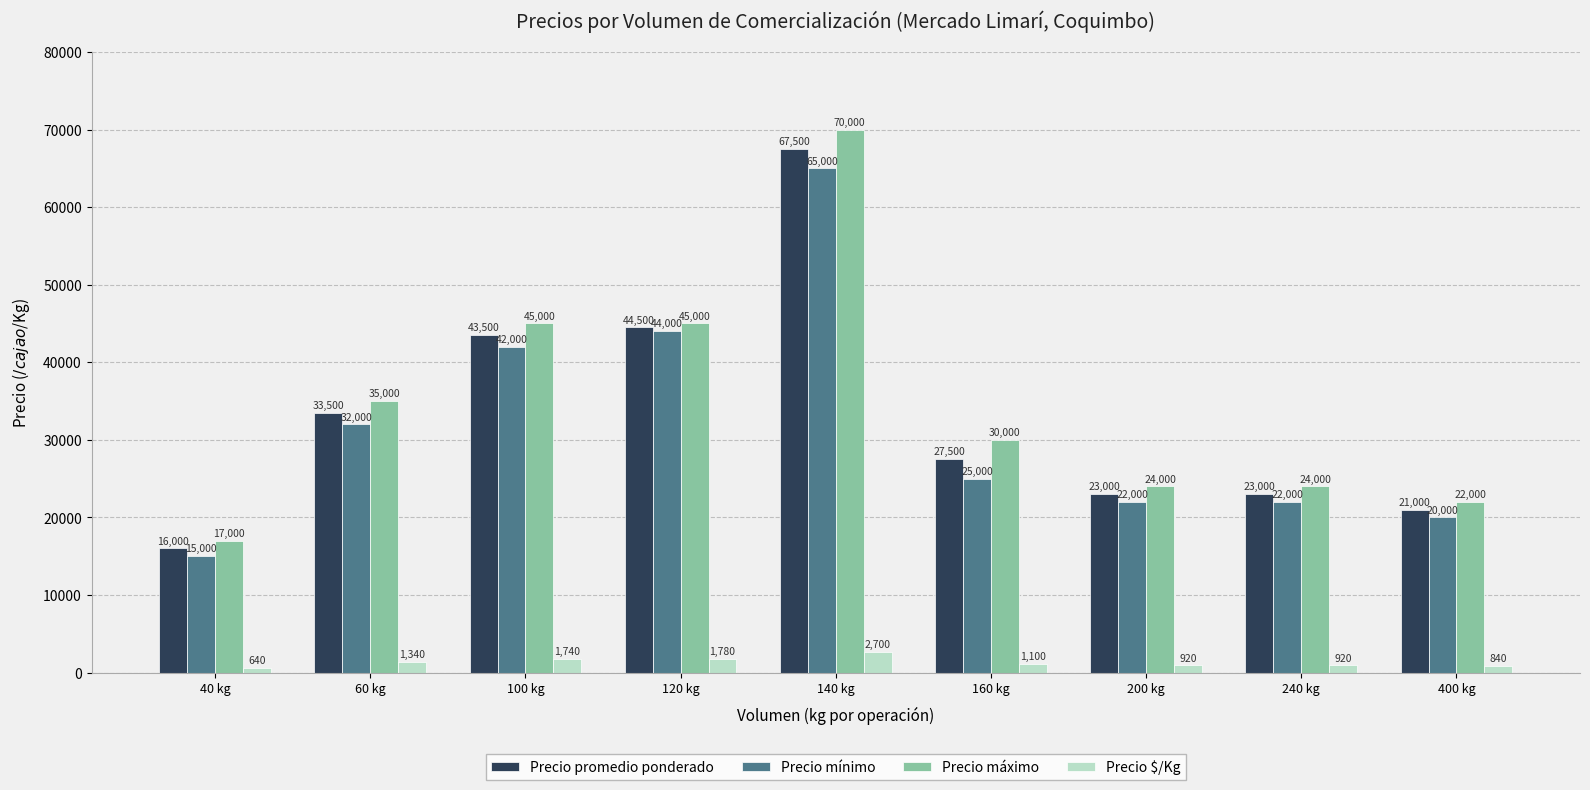

Is the value of Precio $/Kg at 160 kg greater than the value of Precio promedio ponderado at 200 kg?

No